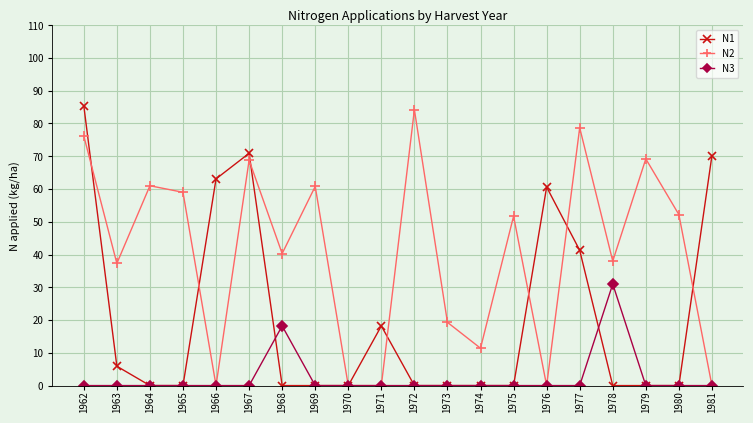

Between 1971 and 1976, which series saw the biggest shift?

N1